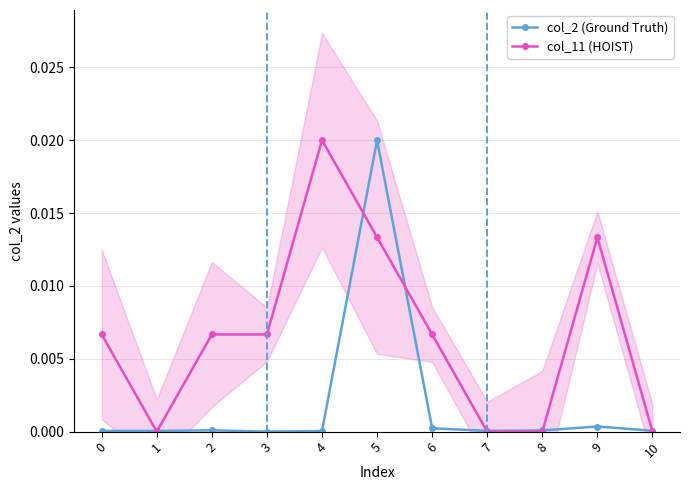

Which category has the highest value in the col_11 (HOIST) series?

4